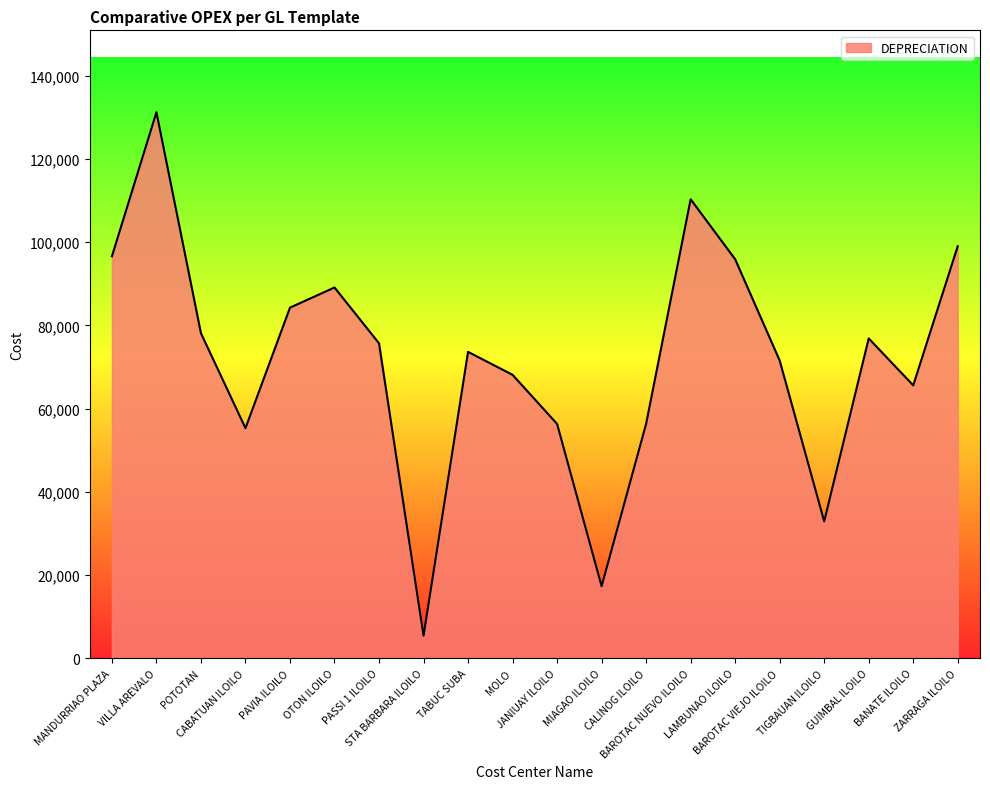

What is the greatest value displayed?

131221.2